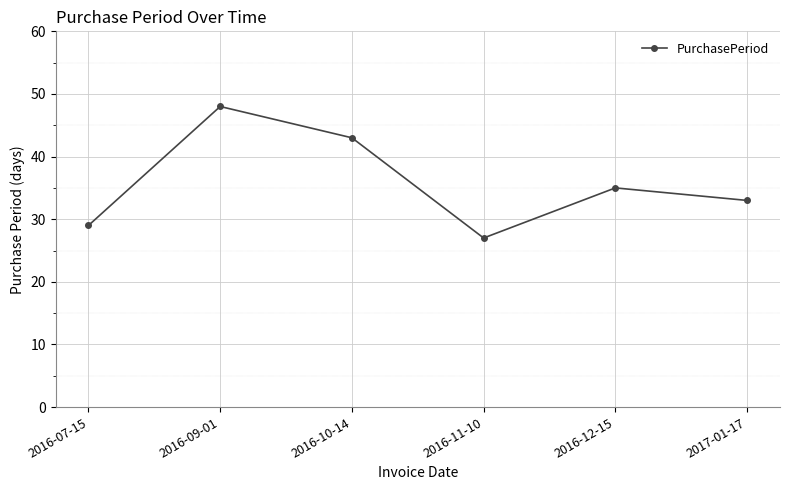

Which category has the lowest value across all series?

2016-11-10